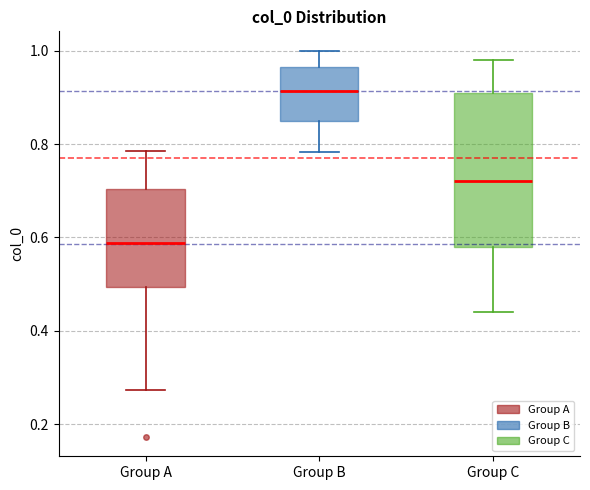

Reading left to right, read every box against the y-axis: the position of its median line, the range the box covers, and the ends of its whiskers. The values are not printed on the chart, so give them approximately, as read against the axis.

Group A: median 0.58, box 0.50 to 0.70, whiskers 0.28 to 0.78
Group B: median 0.92, box 0.86 to 0.96, whiskers 0.78 to 1.00
Group C: median 0.72, box 0.58 to 0.92, whiskers 0.44 to 0.98